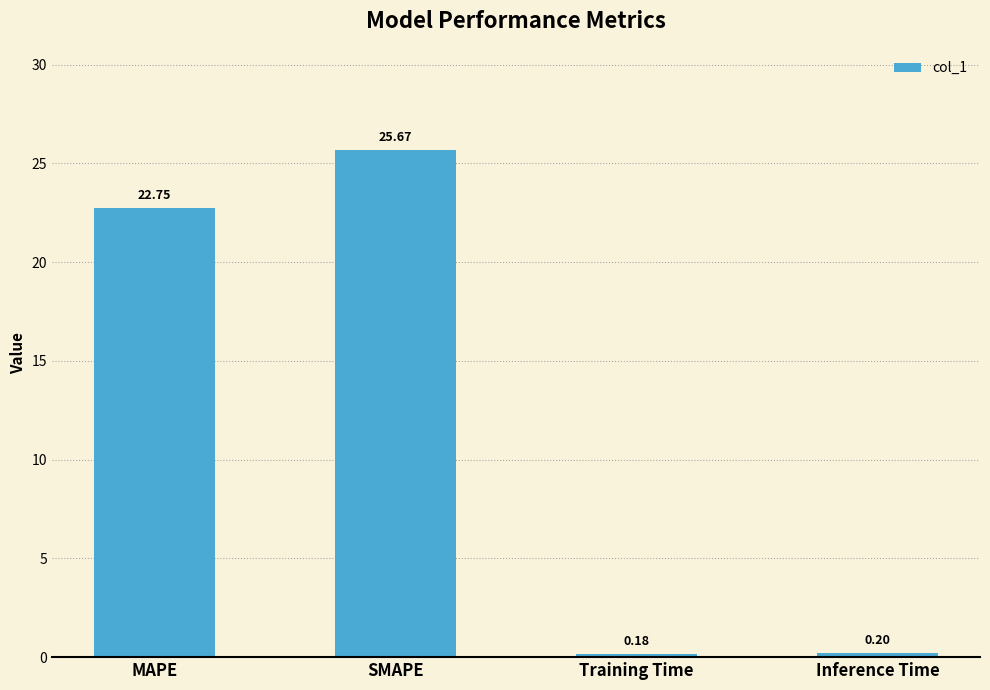

Between Training Time and SMAPE, which is larger?

SMAPE